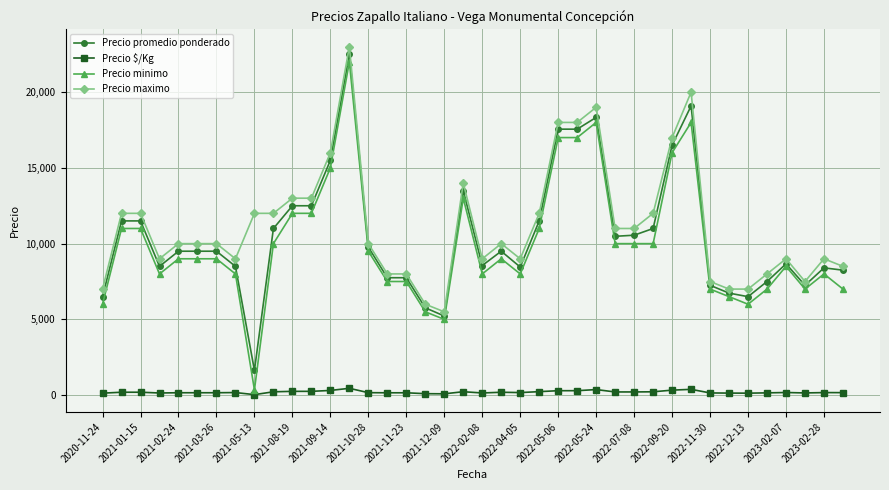

True or false: Precio $/Kg and Precio promedio ponderado cross at least once.

False